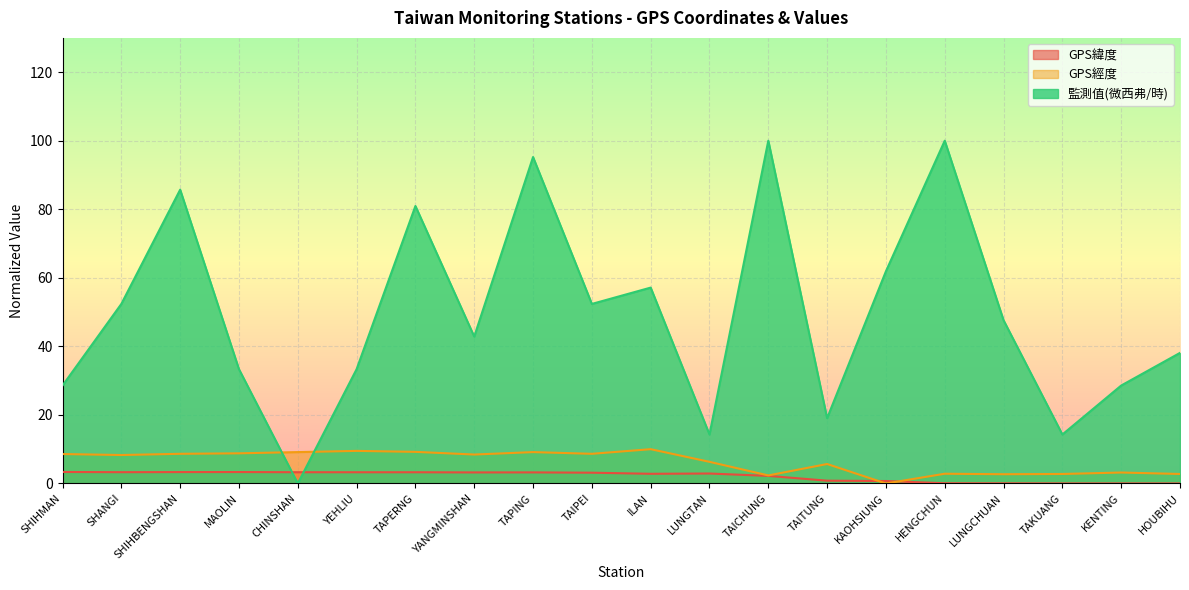

The 監測值(微西弗/時) series shows 19.8 at TAIPEI. True or false?

False